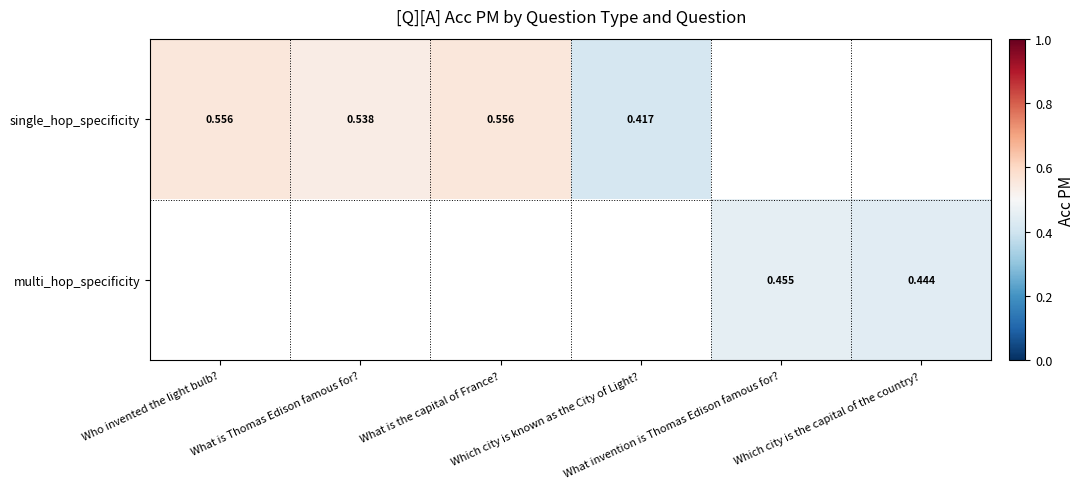

At which category does the chart reach its minimum across all series?

Which city is known as the City of Light?